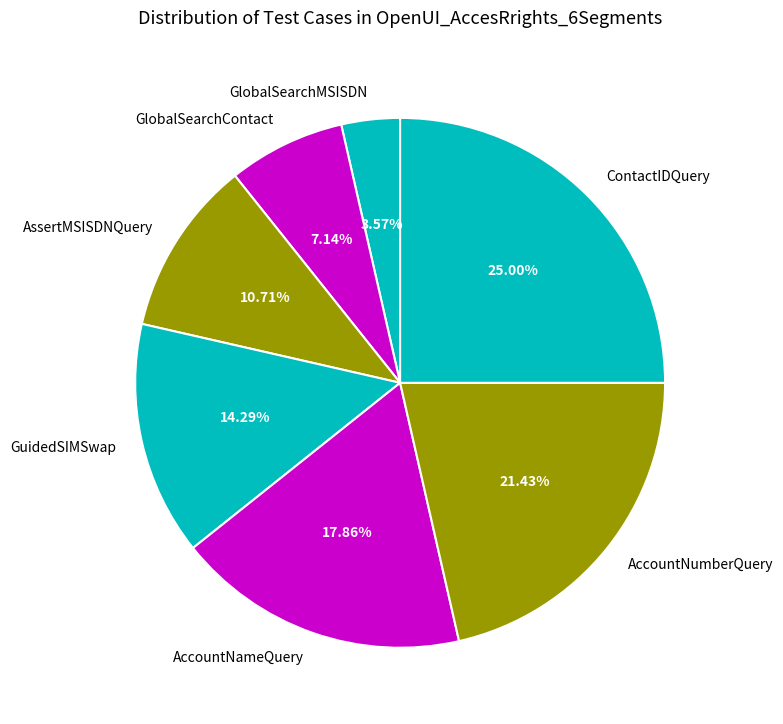

Approximately how many times larger is the value at GuidedSIMSwap compared to ContactIDQuery?

0.6